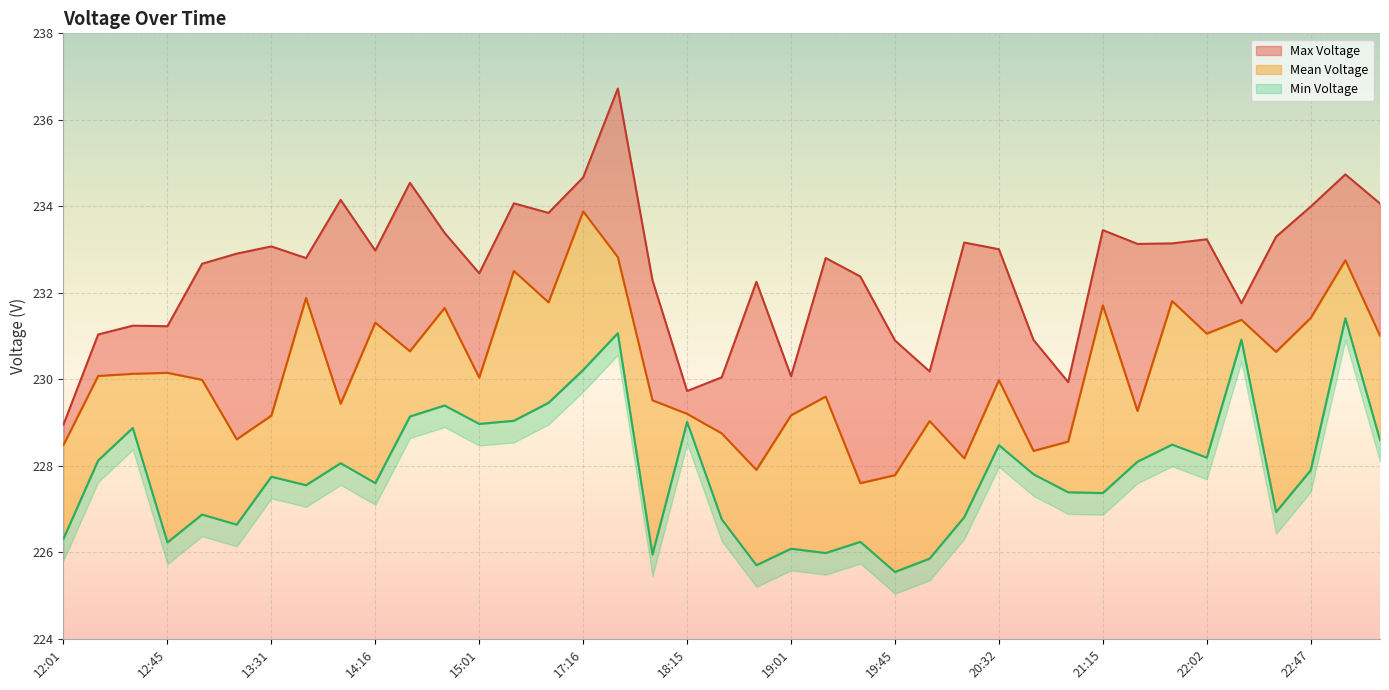

List the labels in order of Max Voltage value, largest first.

17:45, 23:00, 17:16, 14:31, 14:00, 15:16, 23:16, 22:47, 17:00, 21:15, 14:47, 22:32, 22:02, 20:16, 21:45, 21:30, 13:31, 20:32, 14:16, 13:16, 19:16, 13:45, 13:01, 15:01, 19:30, 18:00, 18:45, 22:17, 12:30, 12:45, 12:16, 20:46, 19:45, 20:01, 19:01, 18:30, 21:01, 18:15, 12:01